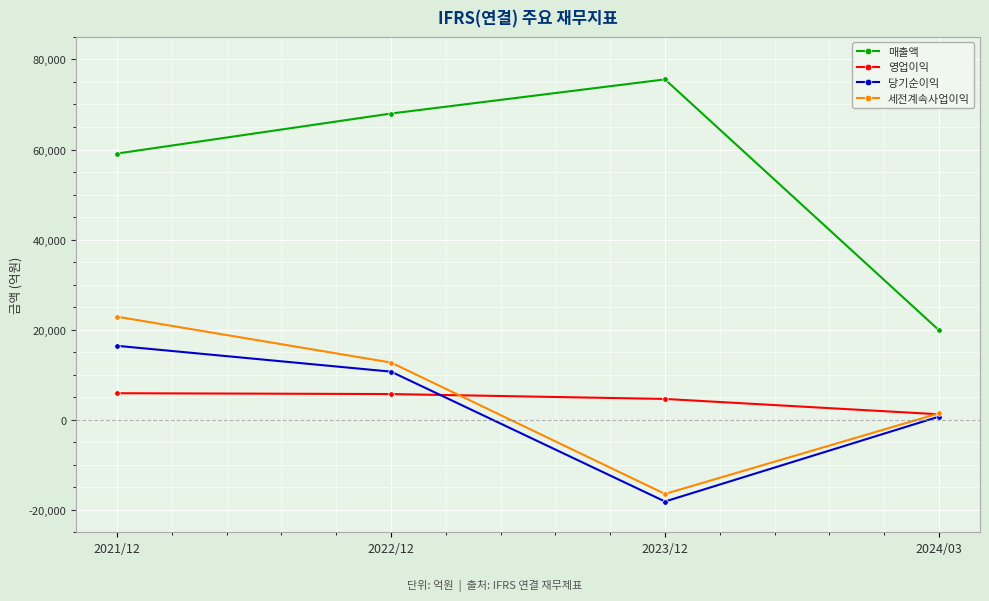

What is the spread (max minus min) of values at 2023/12?

93737